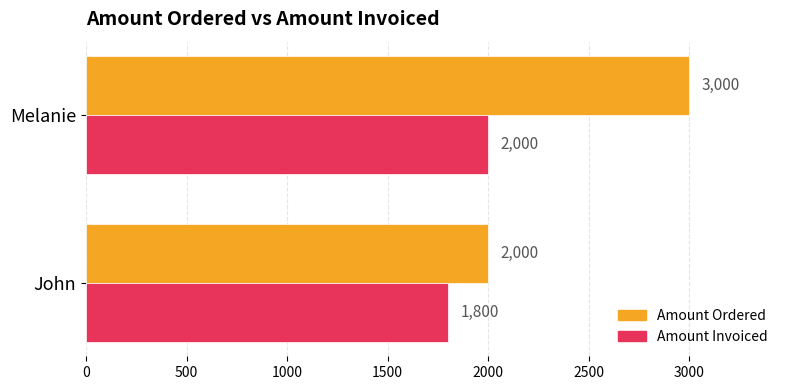

The value of Amount Ordered at John is 2000. True or false?

True